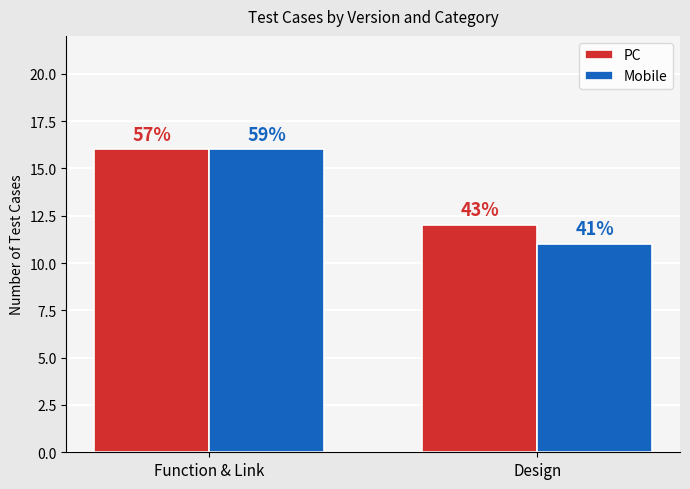

Is it true that PC equals 3 at Design?

False